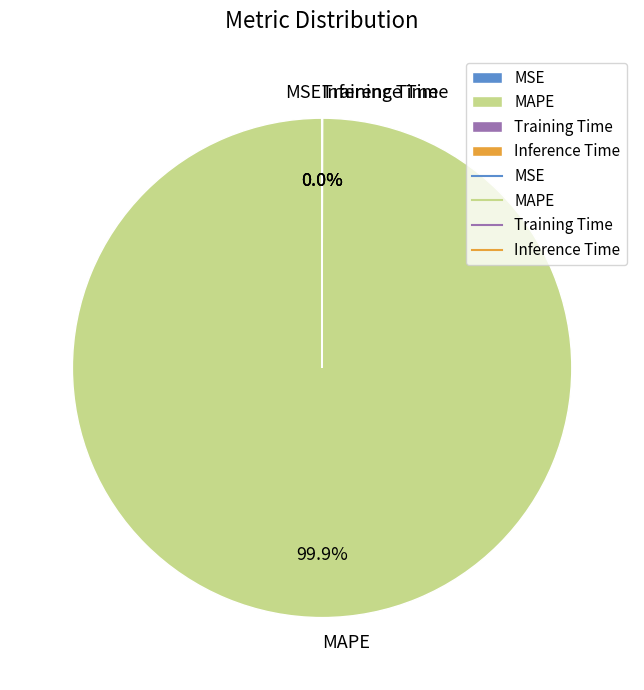

To the nearest percent, what is the average slice percentage?

25%